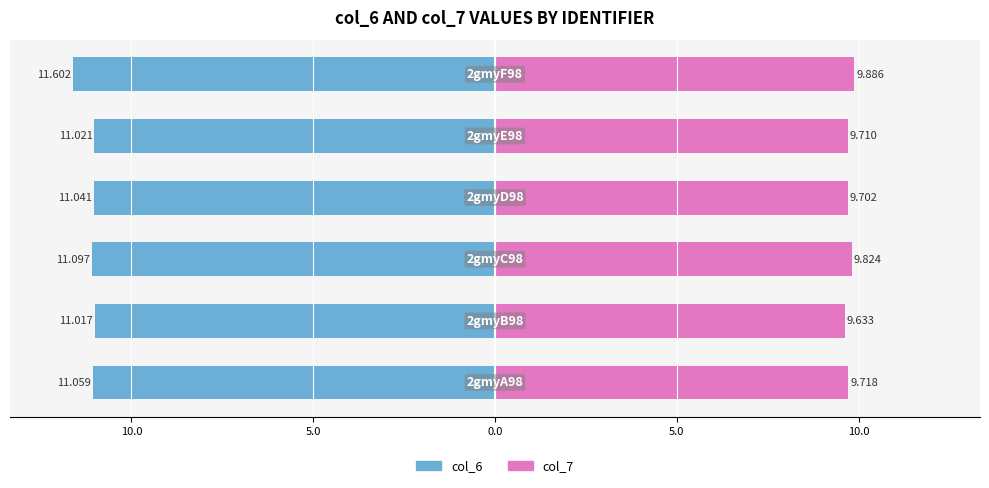

What are all the series names shown in the legend?

col_6, col_7